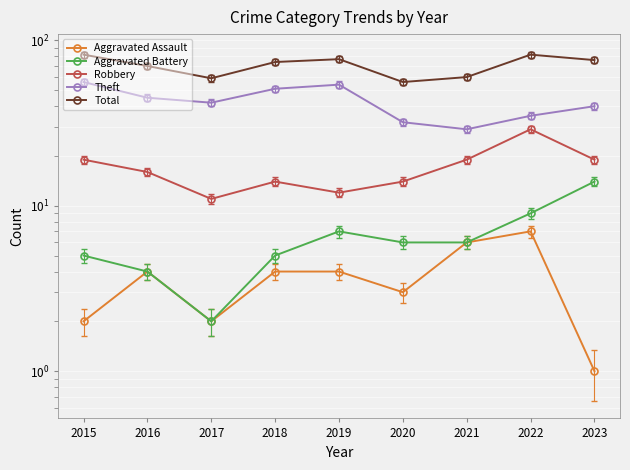

What is the average value of the Total series?

71